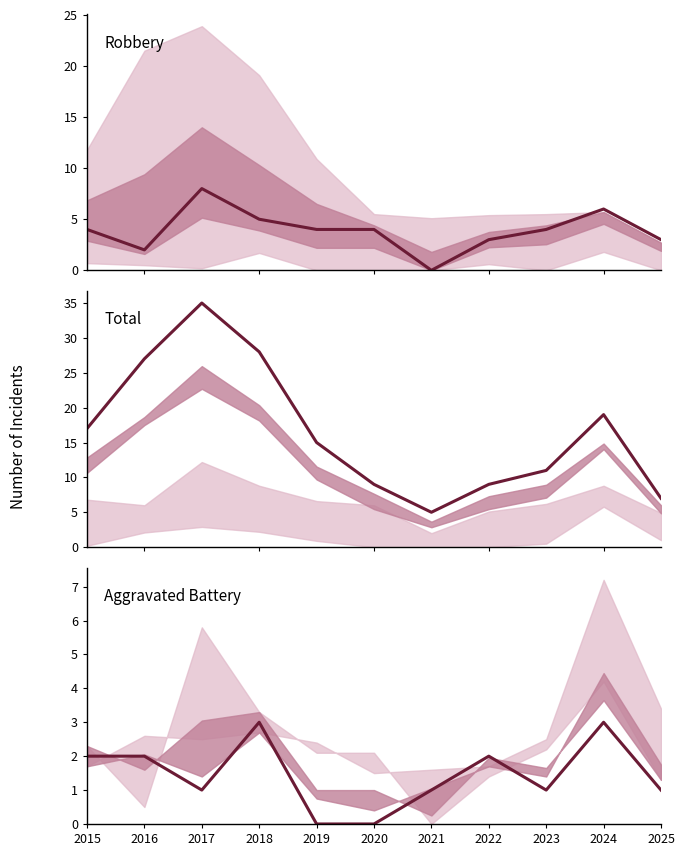

What is the approximate value of Robbery at 2017?

8